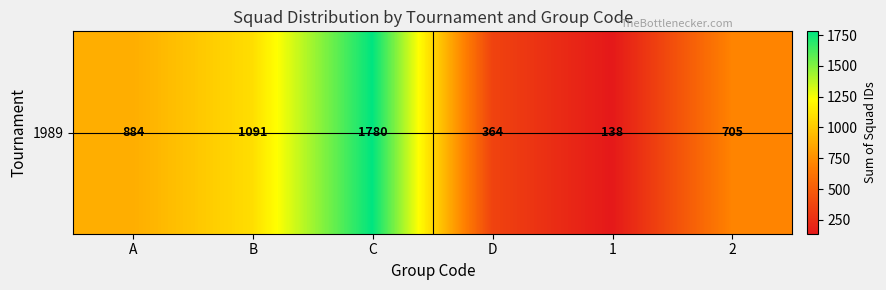

List the labels in order of value, smallest first.

1, D, 2, A, B, C